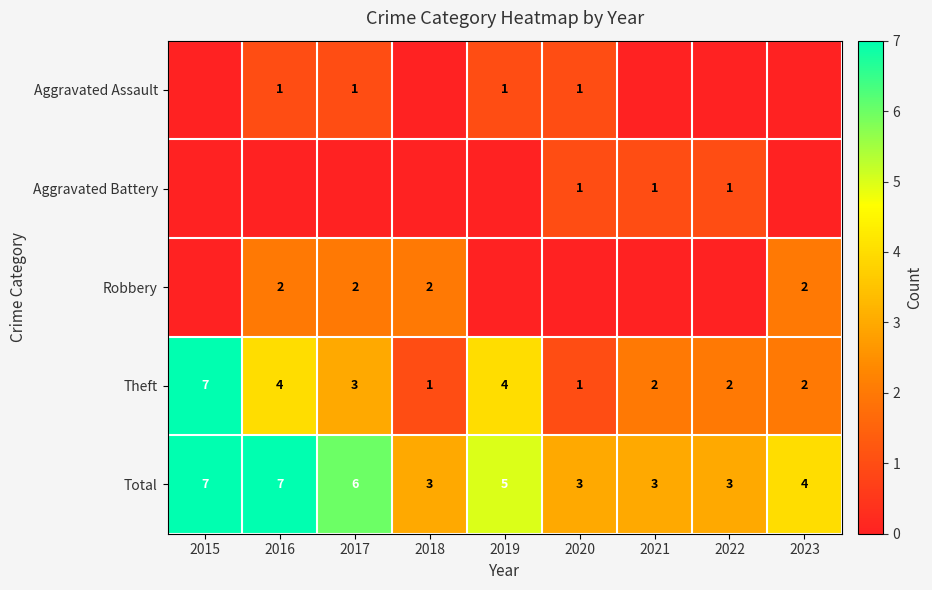

What is the highest value of the Theft series?

7